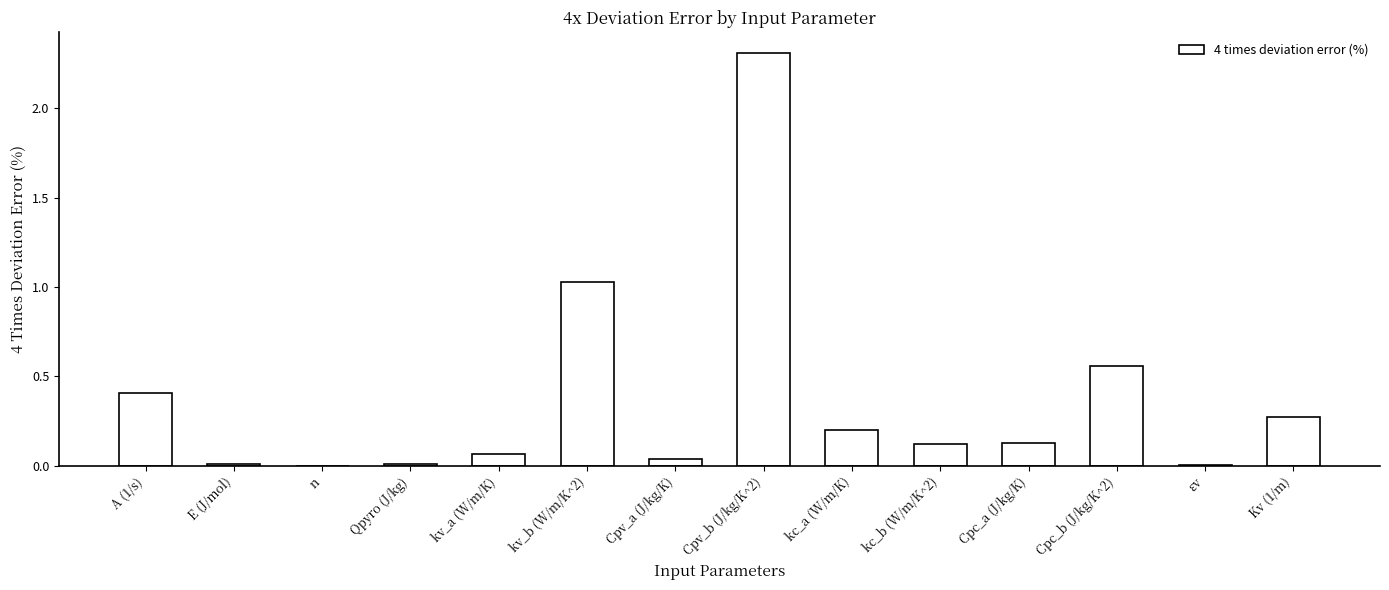

The chart shows a value of 0.7 at kv_b (W/m/K^2). True or false?

False